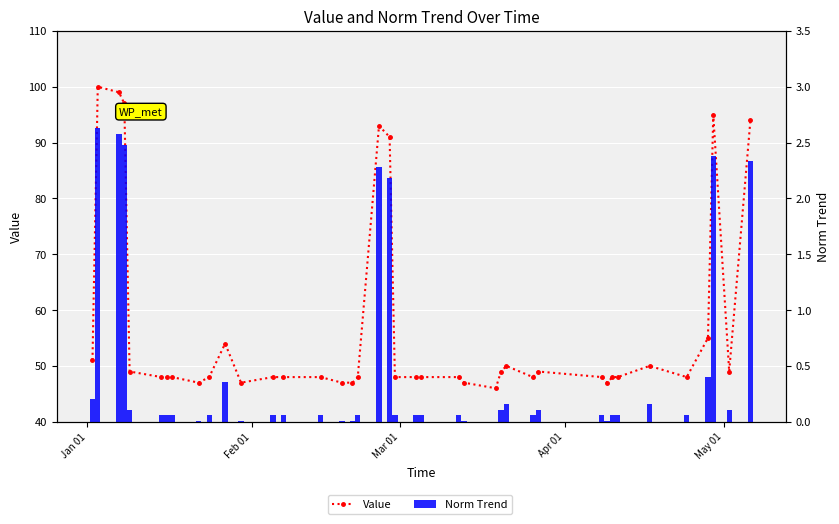

How many values in the Value series exceed 48?

16